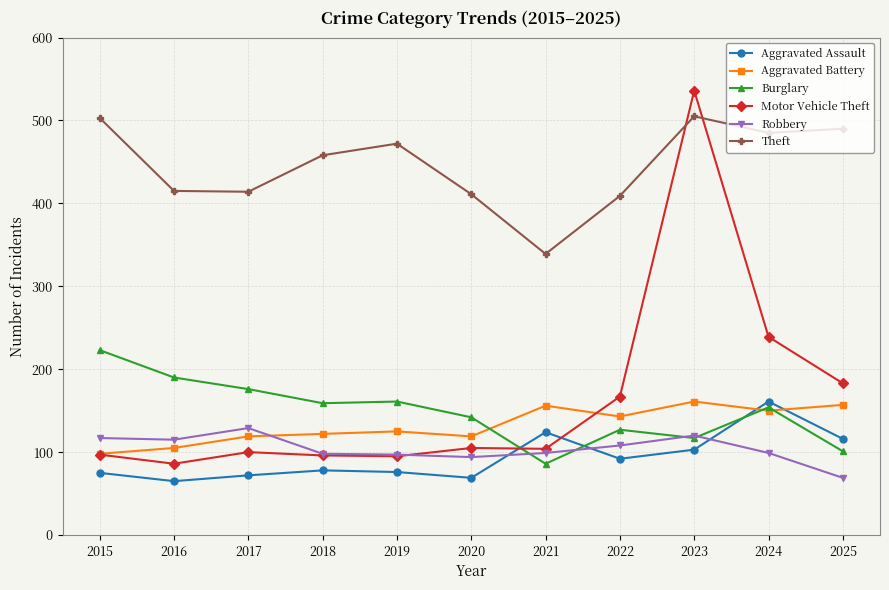

What is the approximate value of Burglary at 2015?

223